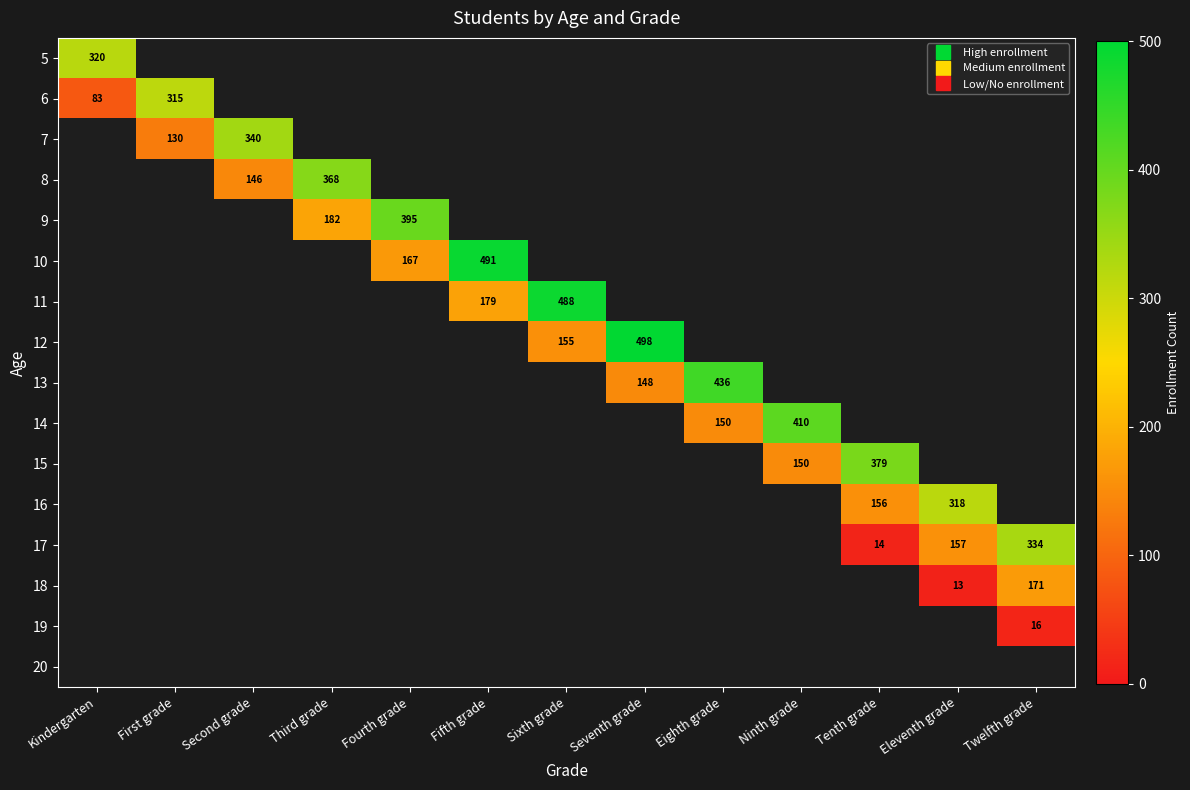

At which label does 6 reach its peak?

First grade